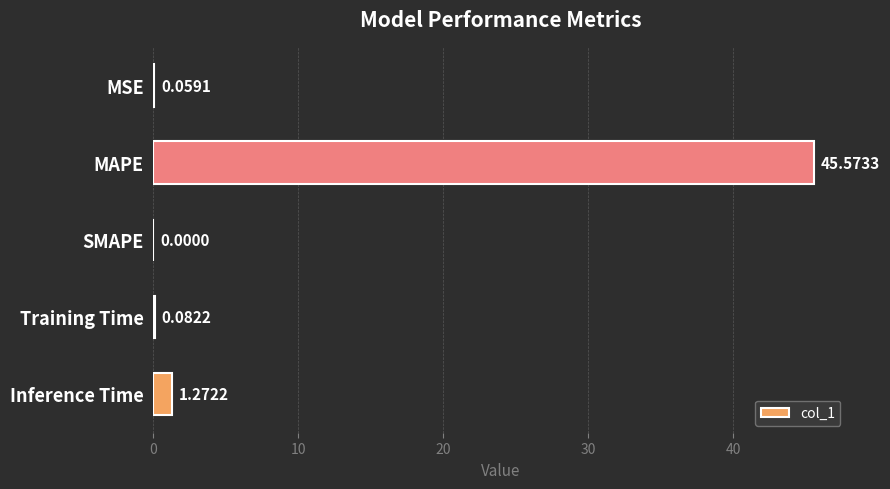

What is the sum of the values at Inference Time and Training Time?

1.4